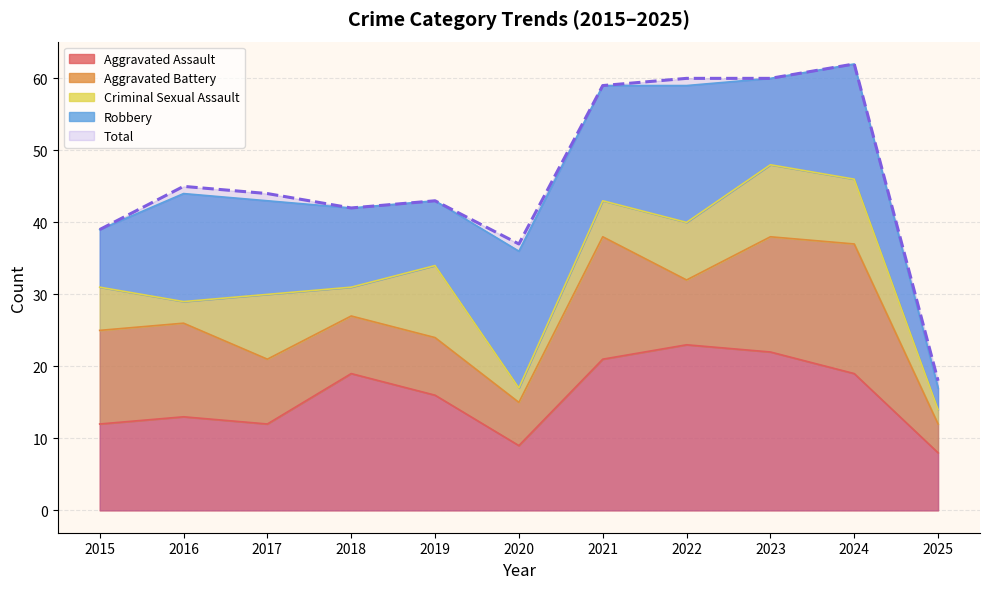

At which label is Robbery closest to 11?

2018